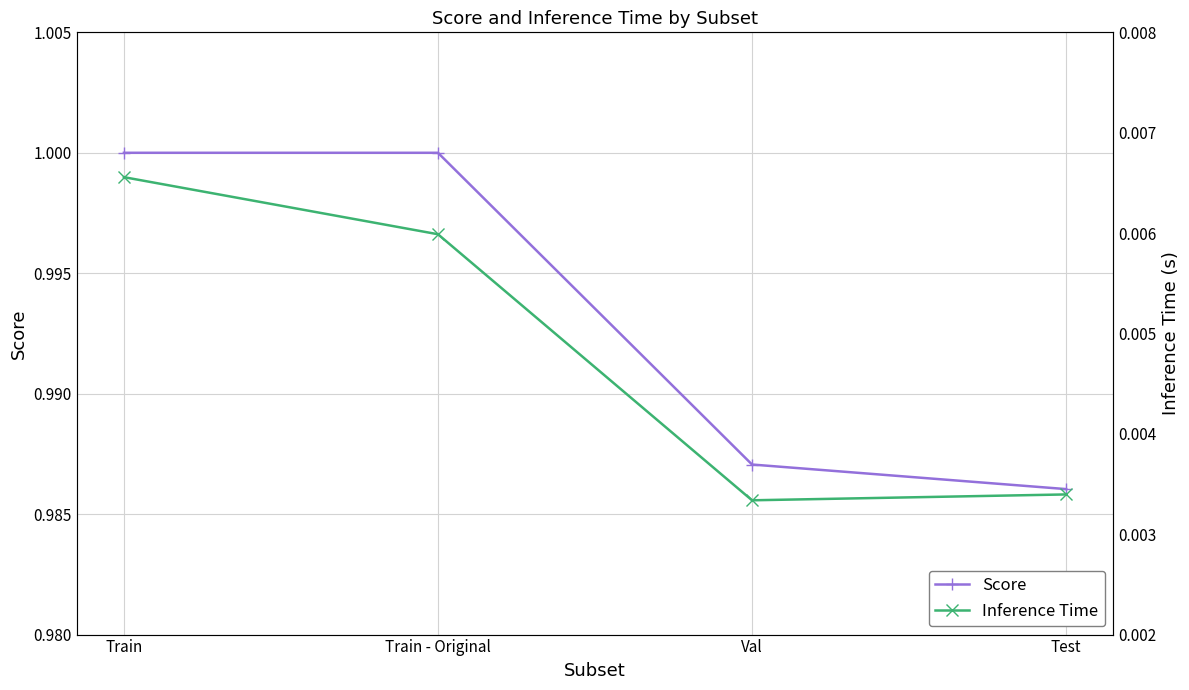

Reading left to right, transcribe all the data shown in this chart.

Score: Train=1.0	Train - Original=1.0	Val=1.0	Test=1.0
Inference Time: Train=0.0	Train - Original=0.0	Val=0.0	Test=0.0